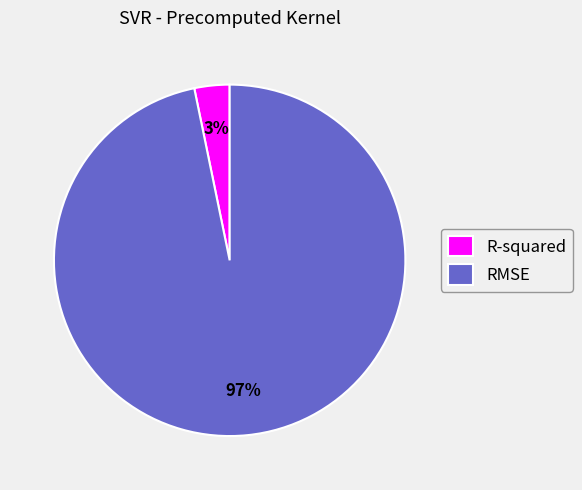

To the nearest percent, what is the combined percentage of RMSE and R-squared?

100%